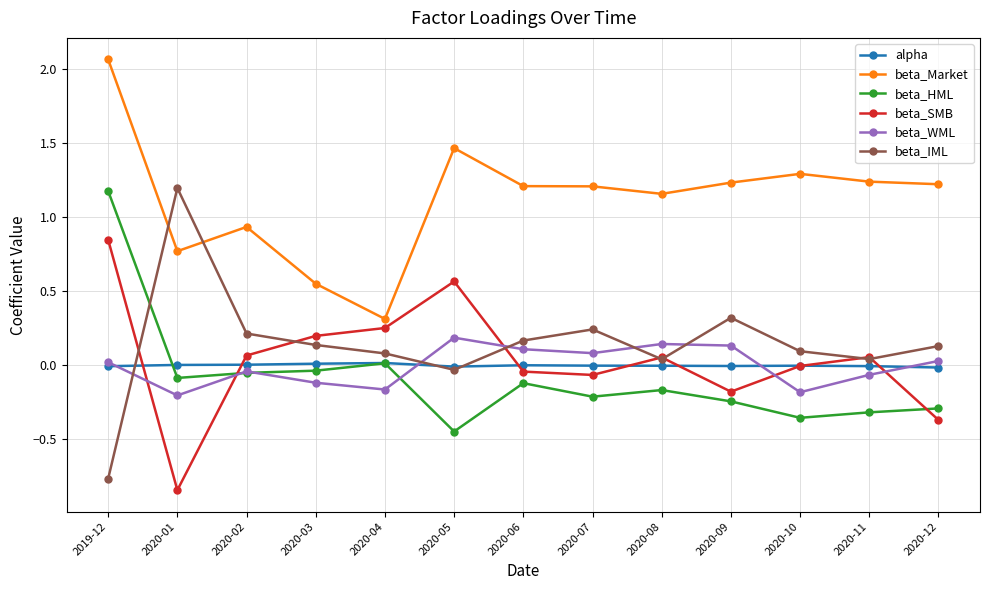

Which series changed the most between 2020-03 and 2020-06?

beta_Market